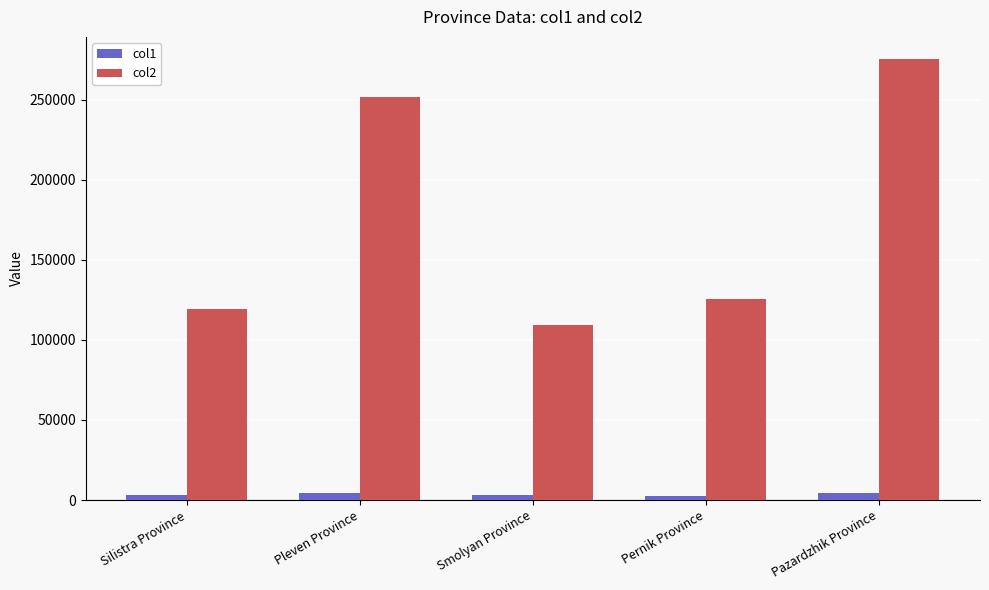

What is the difference between the highest and lowest values at Silistra Province?

116628